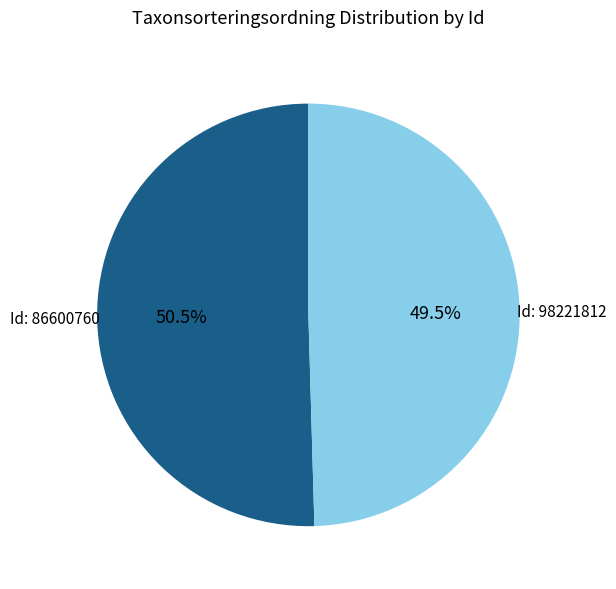

Rank the categories by value from highest to lowest.

Id: 86600760, Id: 98221812